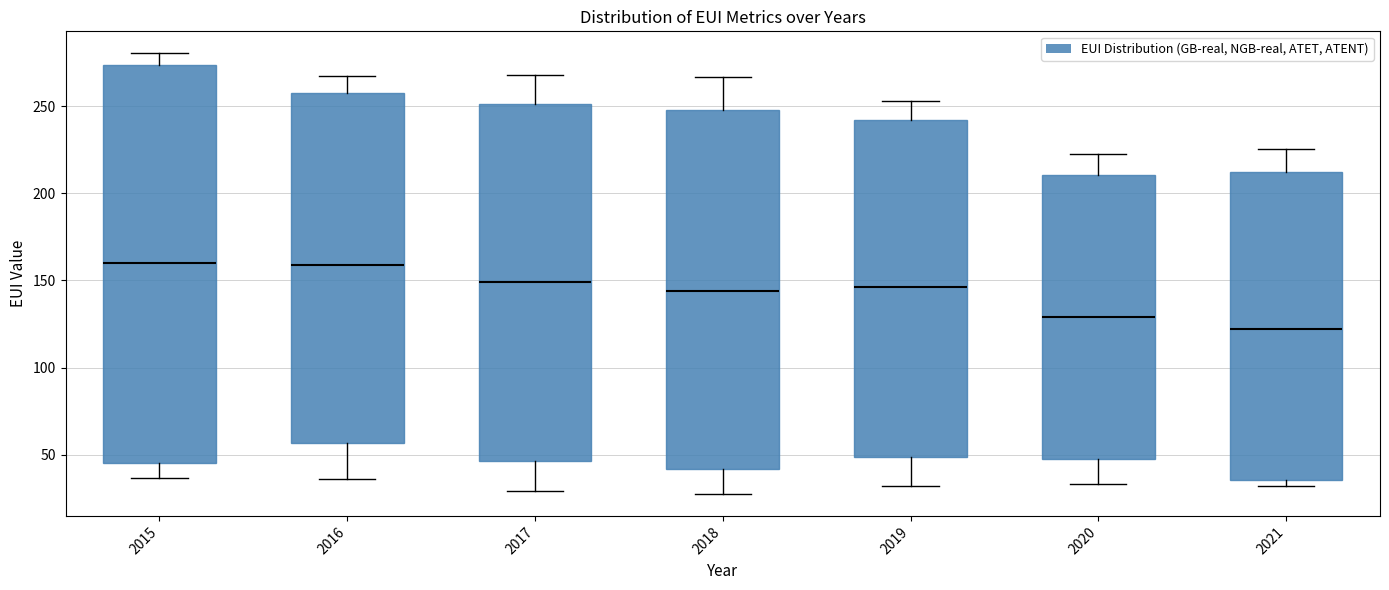

Reading left to right, transcribe this box plot: for each box, give where its median line is, the range the box spans, and where its two whiskers end, as read against the y-axis. The values are not printed on the chart, so give them approximately, as read against the axis.

2015: median 160, box 45 to 275, whiskers 35 to 280
2016: median 160, box 55 to 260, whiskers 35 to 265
2017: median 150, box 45 to 250, whiskers 30 to 270
2018: median 145, box 40 to 250, whiskers 30 to 265
2019: median 145, box 50 to 240, whiskers 30 to 255
2020: median 130, box 45 to 210, whiskers 35 to 225
2021: median 120, box 35 to 210, whiskers 30 to 225